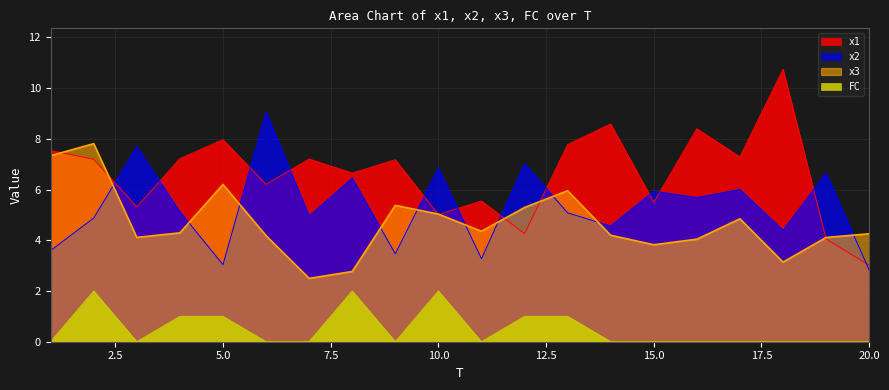

True or false: x3 and FC intersect in this chart.

False